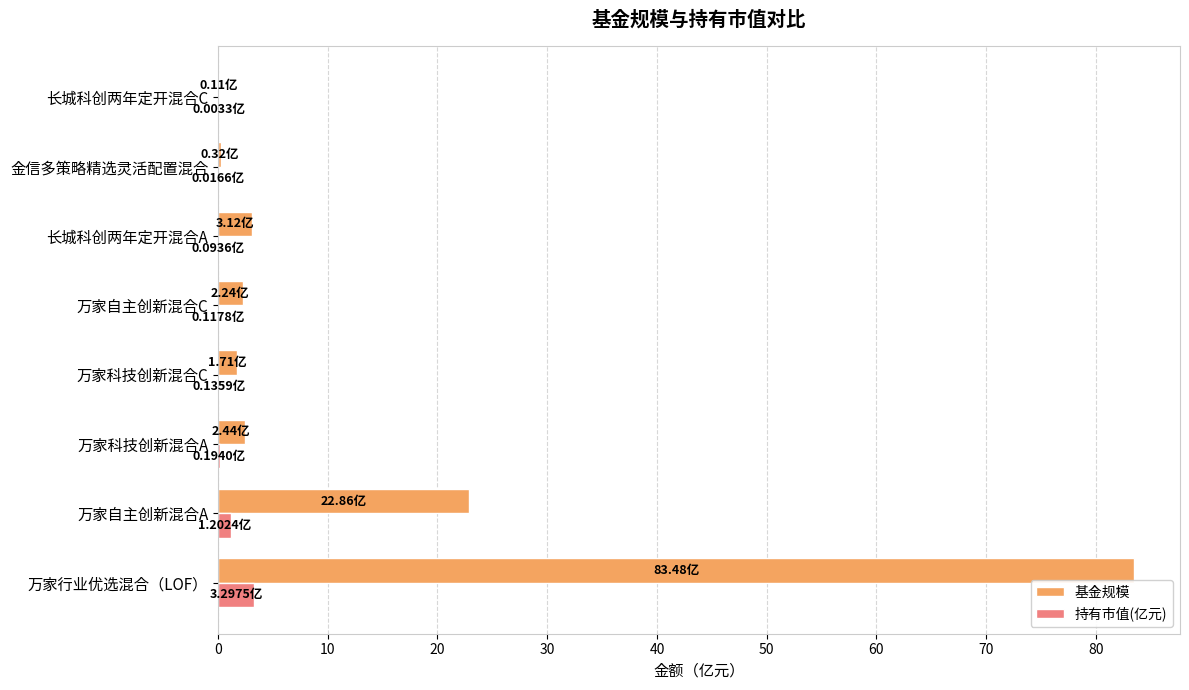

At which label is 基金规模 closest to 41?

万家自主创新混合A